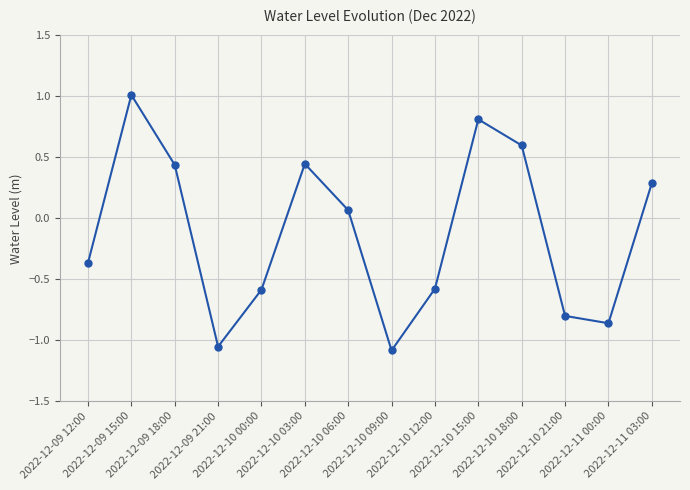

What is the label of the 9th point from the right?

2022-12-10 03:00